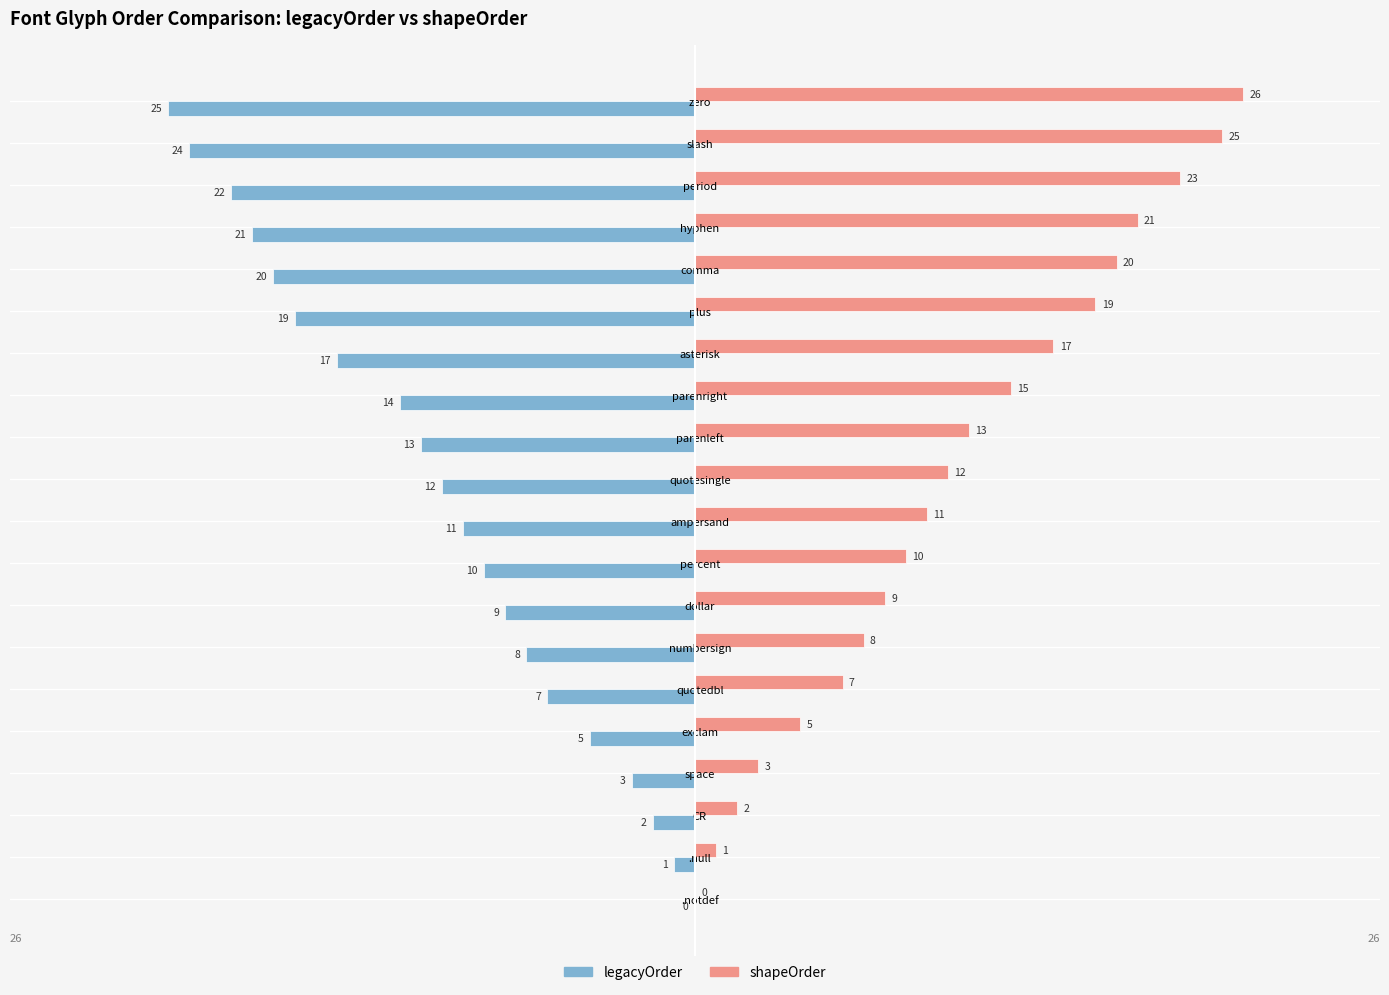

Which series changed the most between quotedbl and zero?

shapeOrder